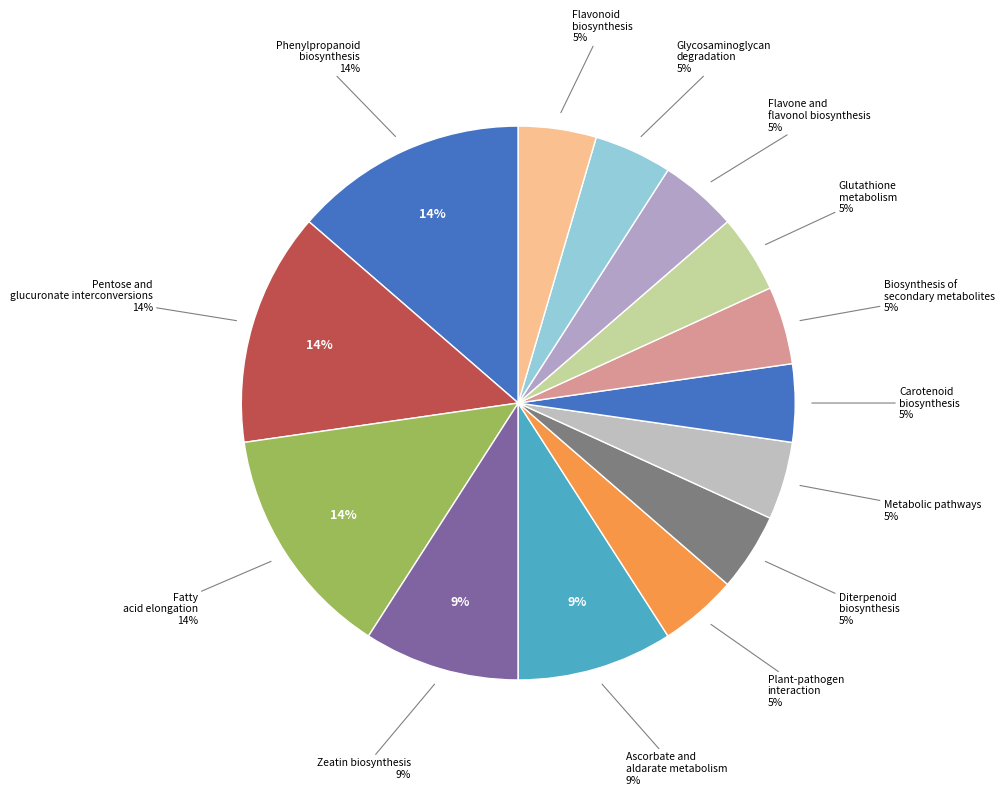

What percentage is NOT represented by Plant-pathogen interaction?

95.5%